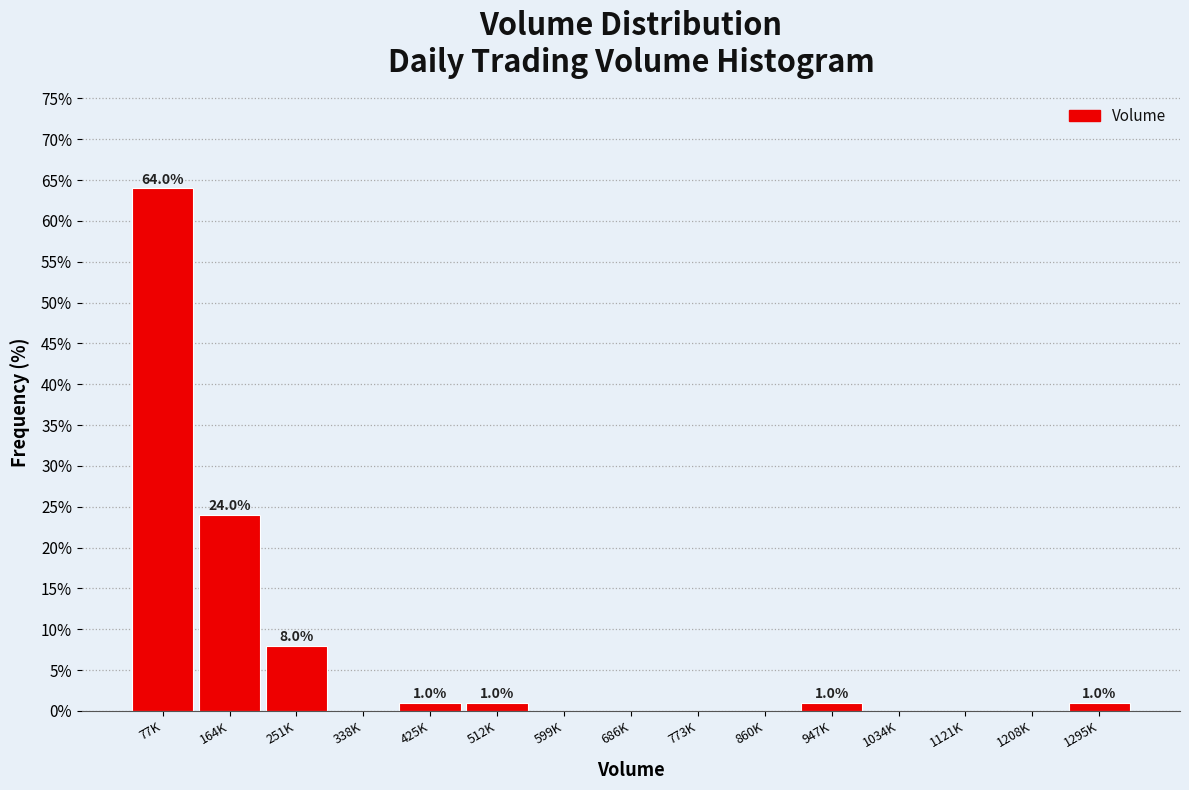

Reading right to left, list all the values displayed in this chart.

1295K=1	1208K=0	1121K=0	1034K=0	947K=1	860K=0	773K=0	686K=0	599K=0	512K=1	425K=1	338K=0	251K=8	164K=24	77K=64